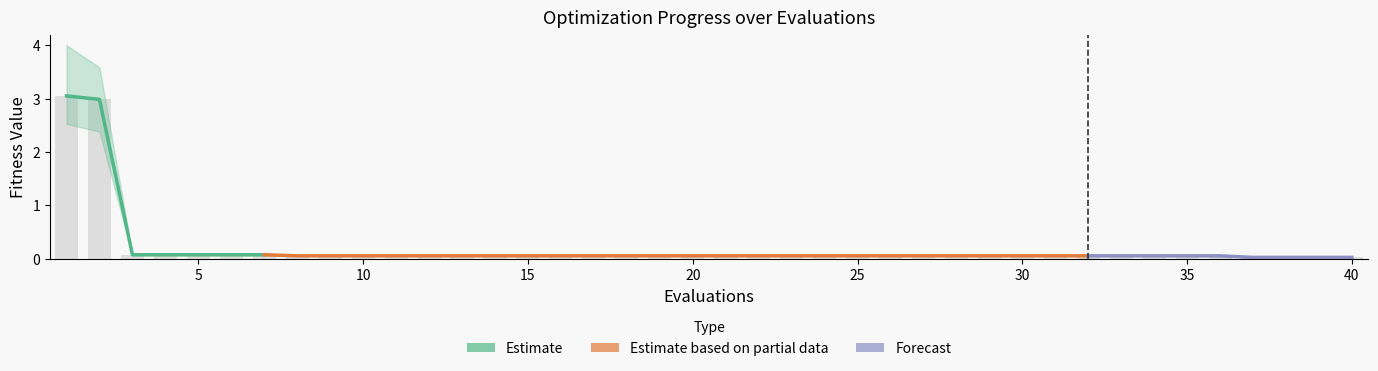

The value of best at 32 is 0.1. True or false?

True